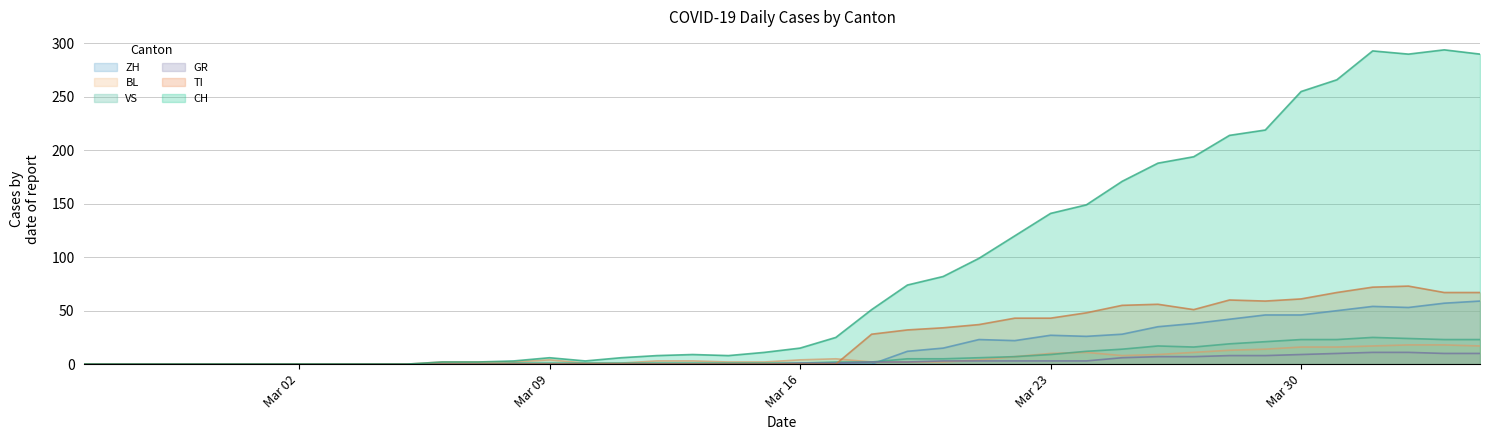

Which series has the widest spread of values?

CH